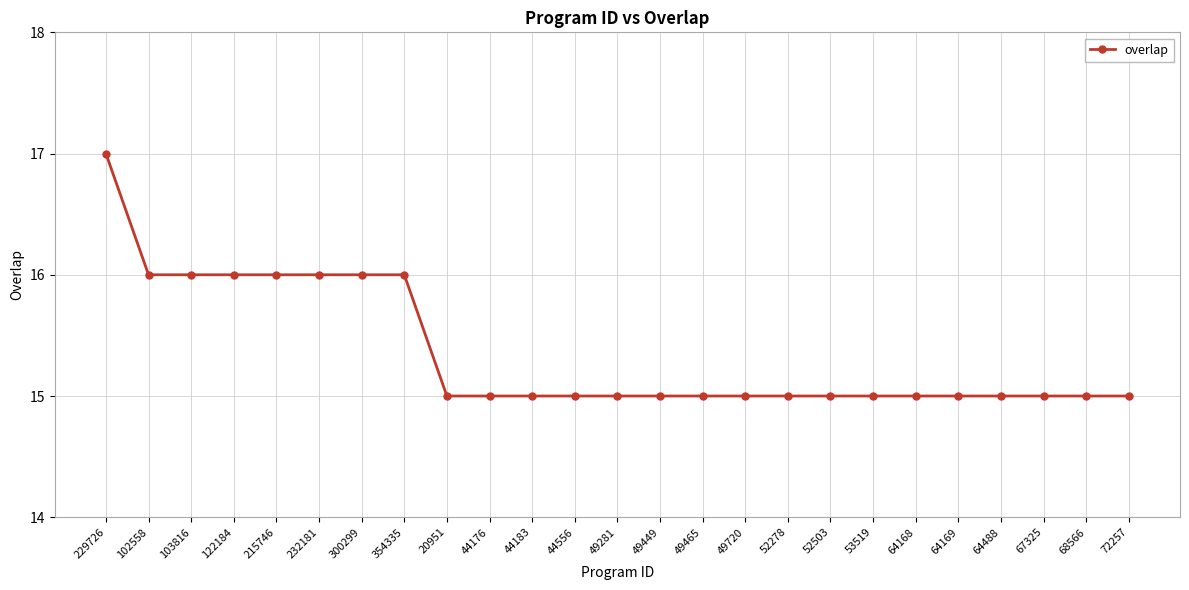

What is the smallest value displayed?

15